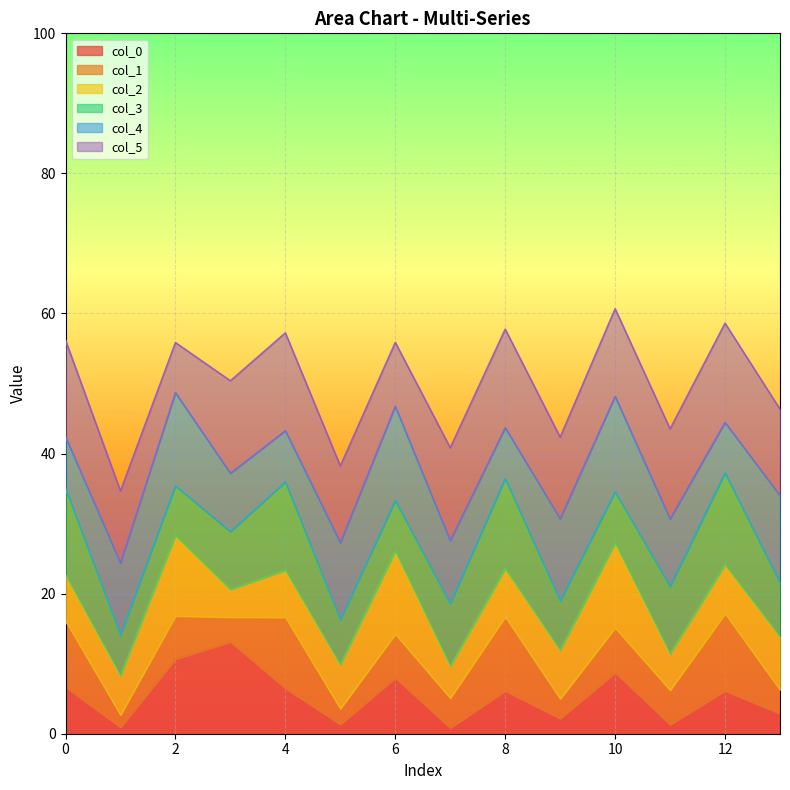

What is the difference between the col_0 values at 26.56271959 and 27.49531108?

0.2